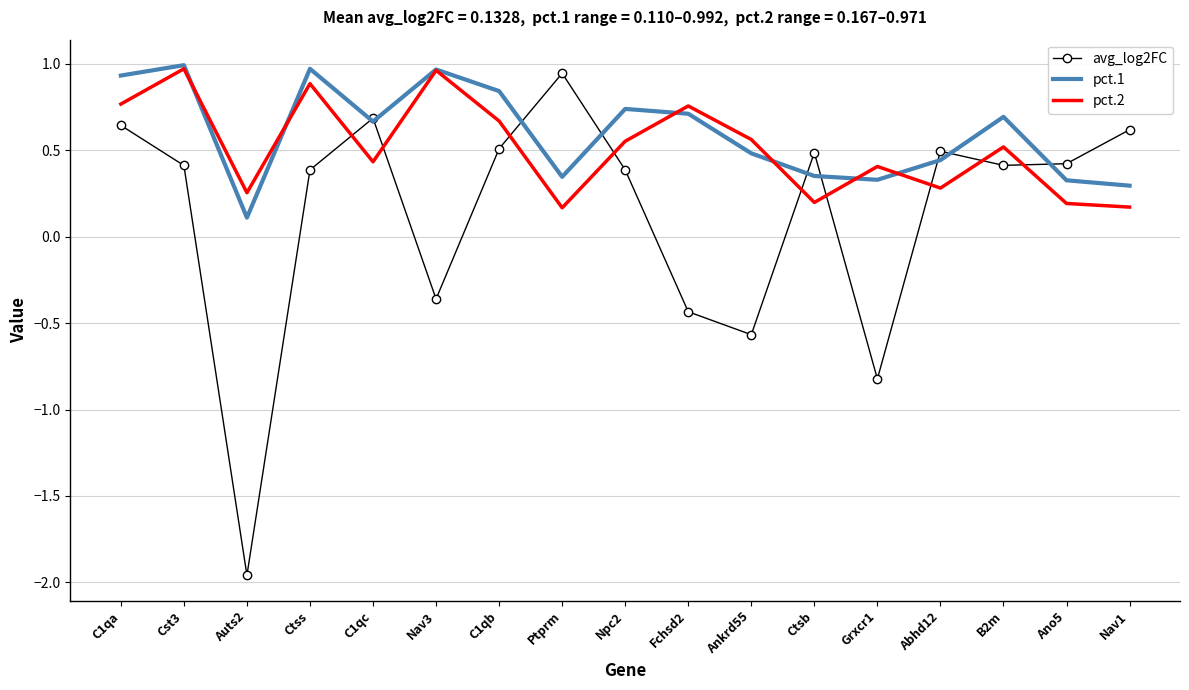

True or false: pct.1 and pct.2 intersect in this chart.

True